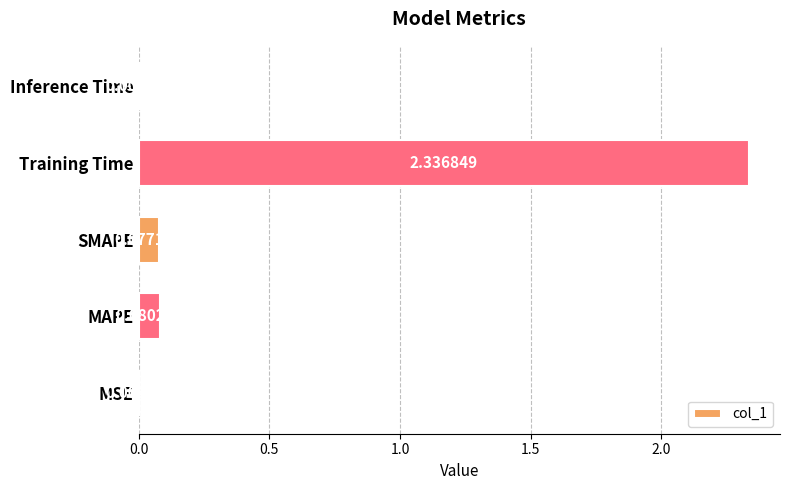

Where is the data nearest to the value 1?

MAPE